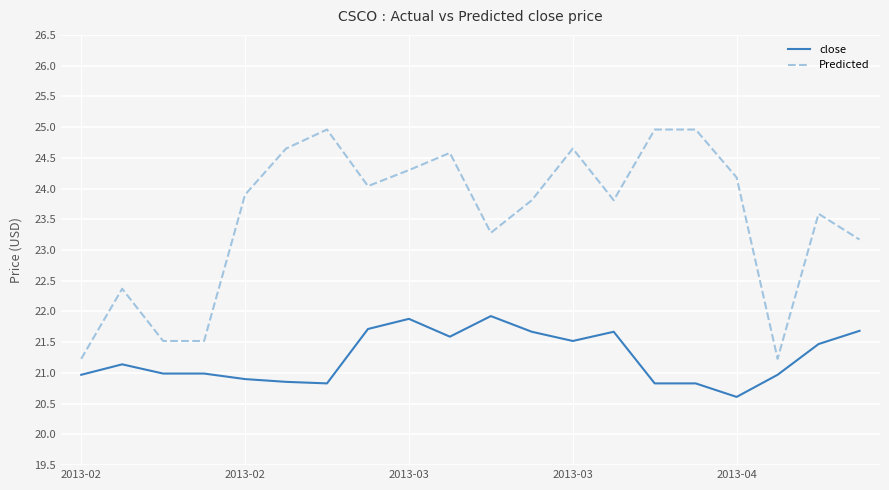

True or false: close and Predicted intersect in this chart.

False